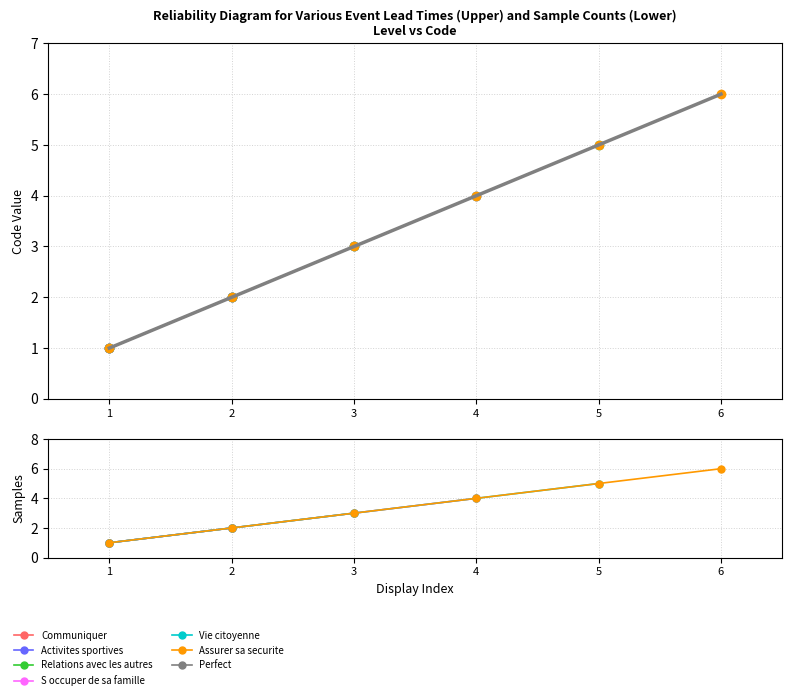

The chart shows a value of 1 at 1. True or false?

True